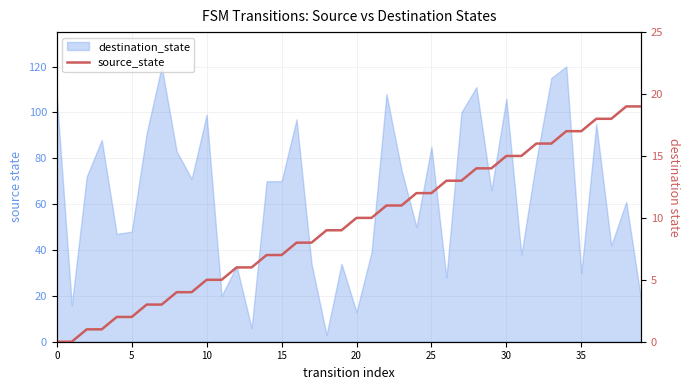

At which label is the value closest to 9?

18